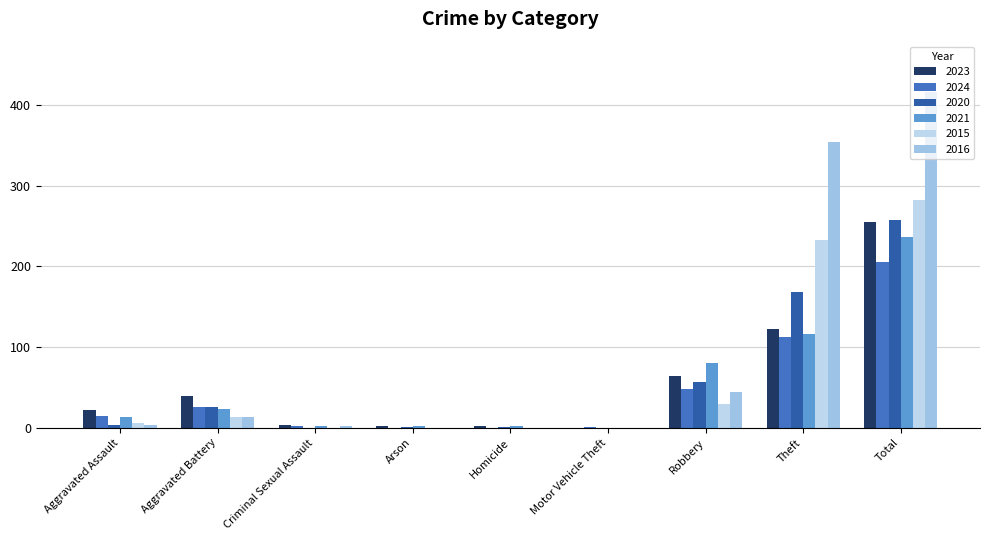

Which series has the largest total across all categories?

2016